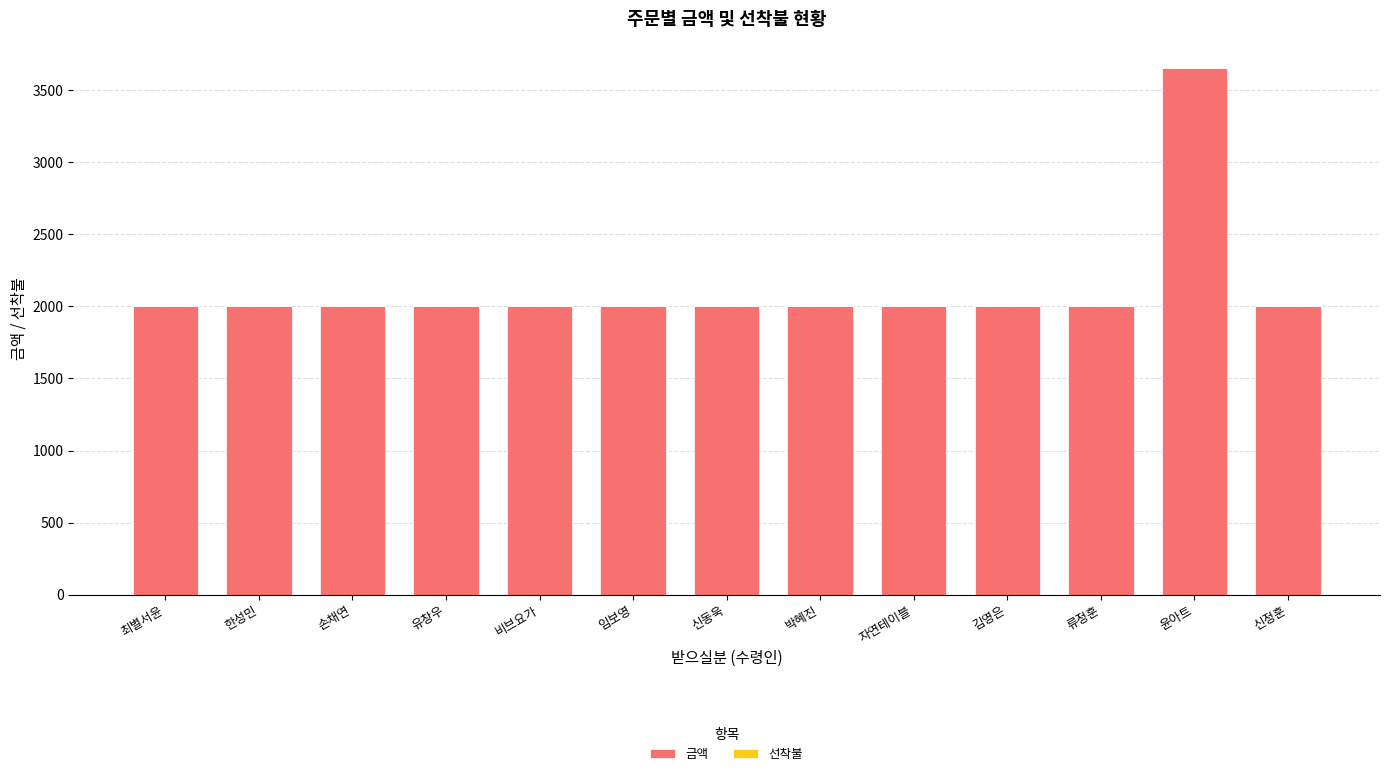

Does the chart contain stacked bars?

Yes